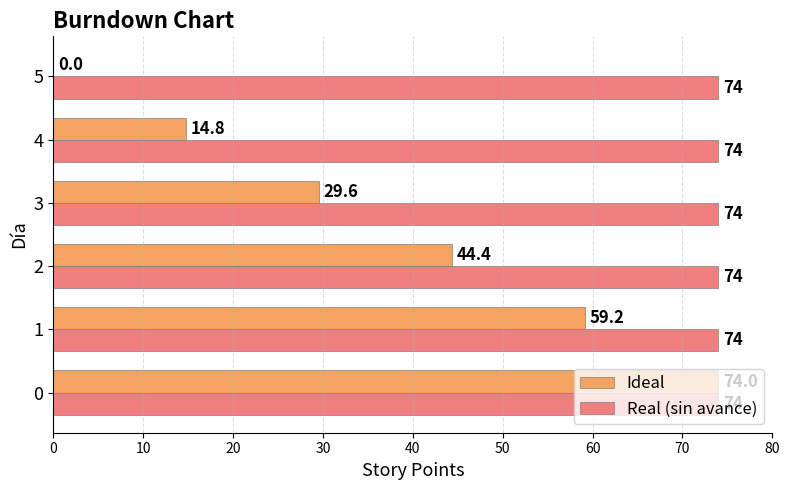

What is the sum of the Real (sin avance) values at 5 and 0?

148.0